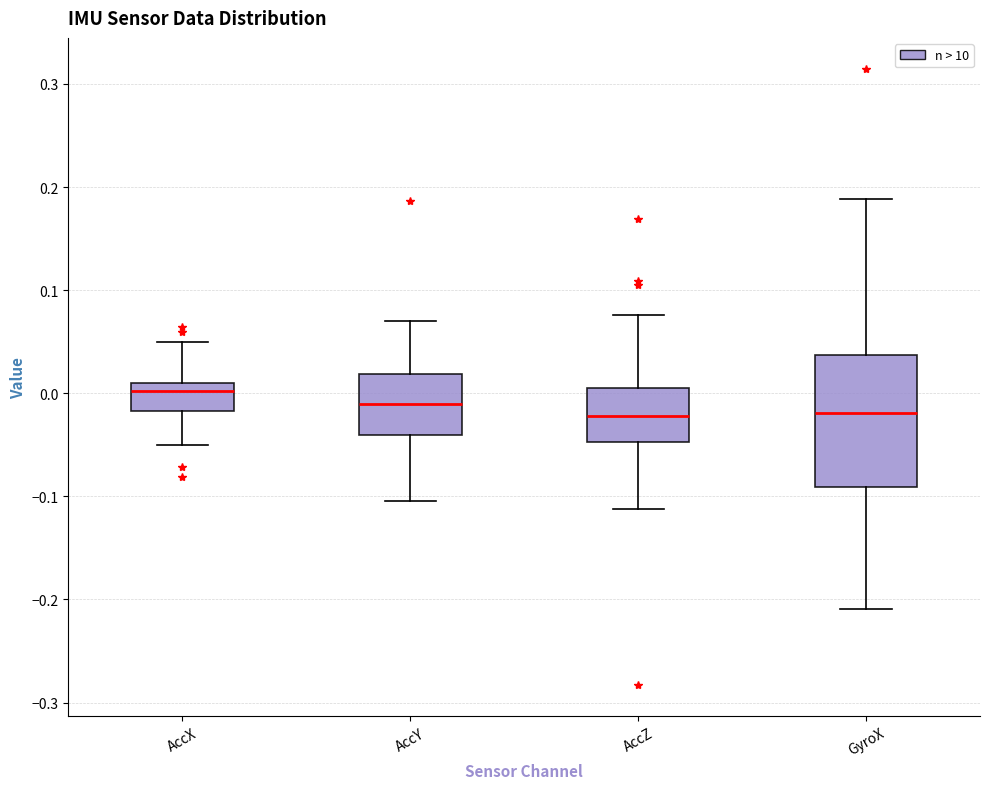

Where does the median line of the box for AccX sit on the y-axis? The values are not printed on the chart, so give them approximately, as read against the axis.

0.00